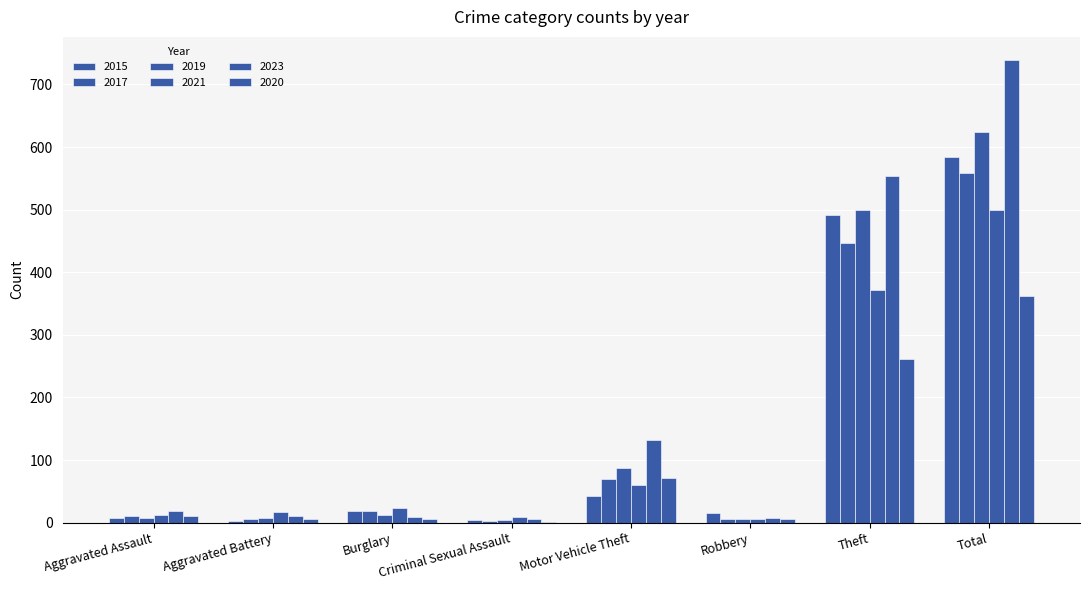

Where does the 2019 series first go above 12?

Motor Vehicle Theft